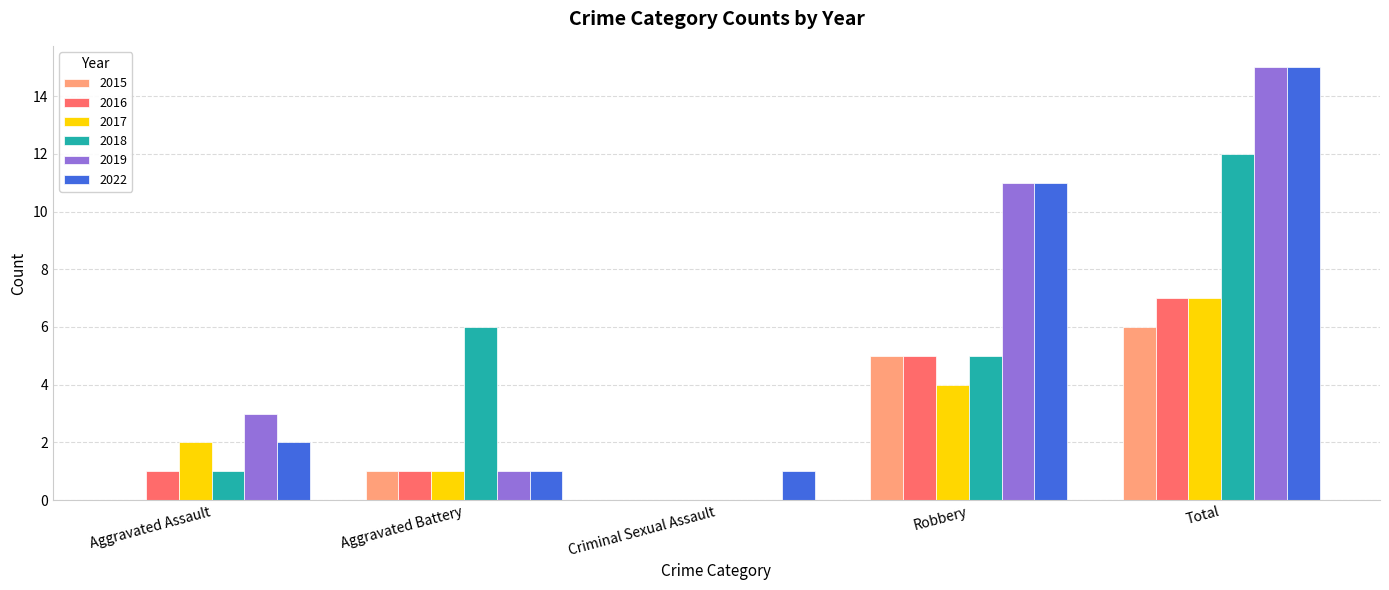

Reading left to right, transcribe all the data shown in this chart.

2015: 0	1	0	5	6
2016: 1	1	0	5	7
2017: 2	1	0	4	7
2018: 1	6	0	5	12
2019: 3	1	0	11	15
2022: 2	1	1	11	15